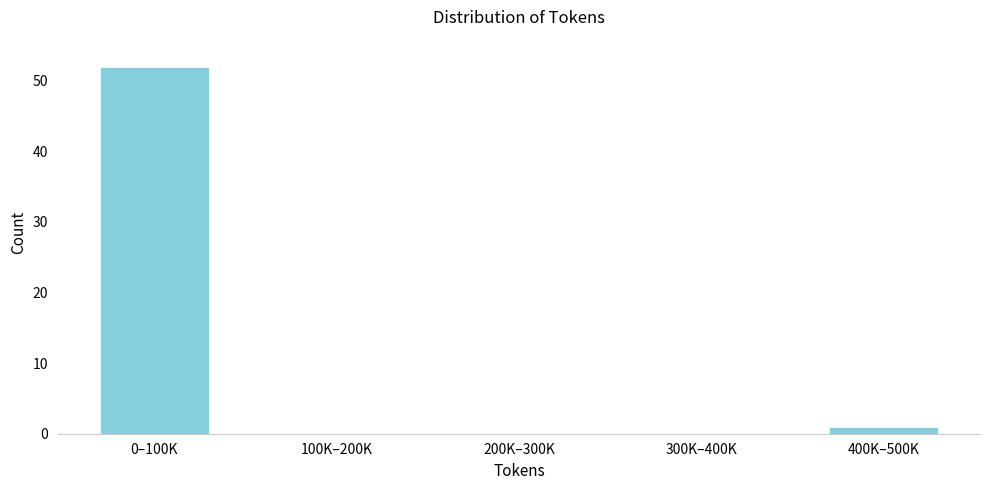

Reading left to right, what are all the values shown in this chart?

0–100K=52	100K–200K=0	200K–300K=0	300K–400K=0	400K–500K=1